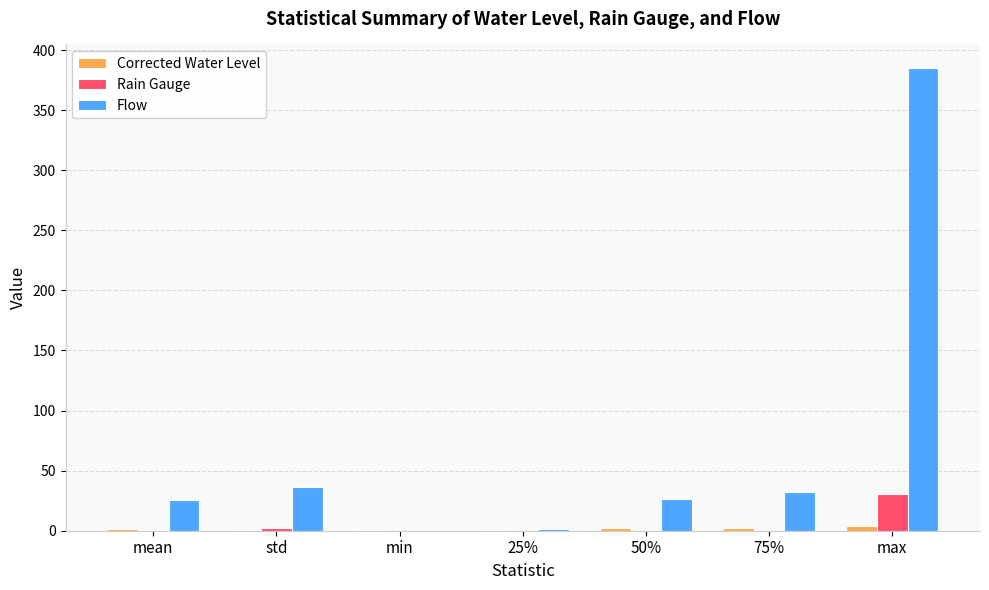

Where is Flow nearest to the value 192?

std